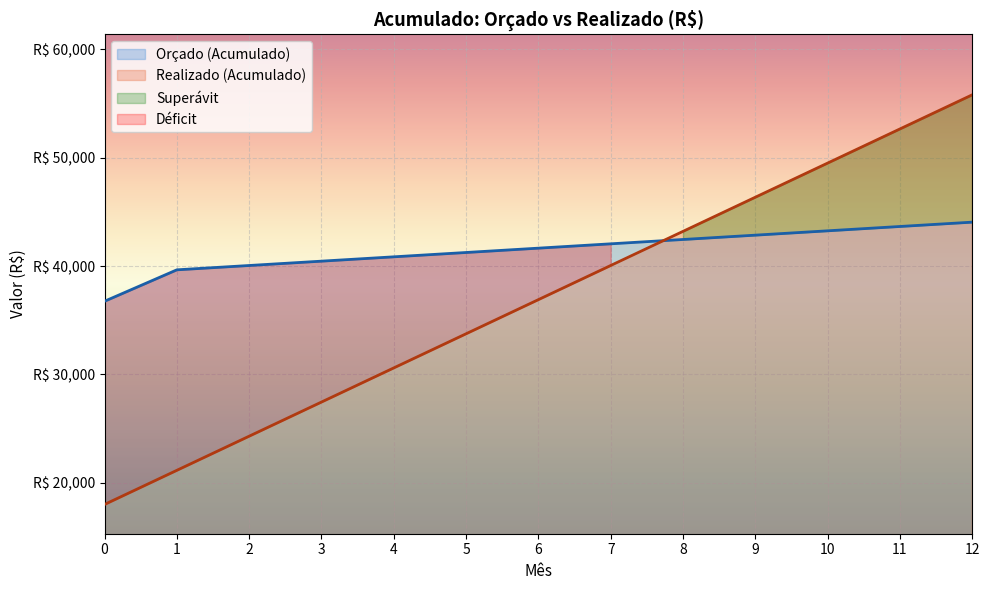

The Orçado (Acumulado) series shows 43250 at 10. True or false?

True